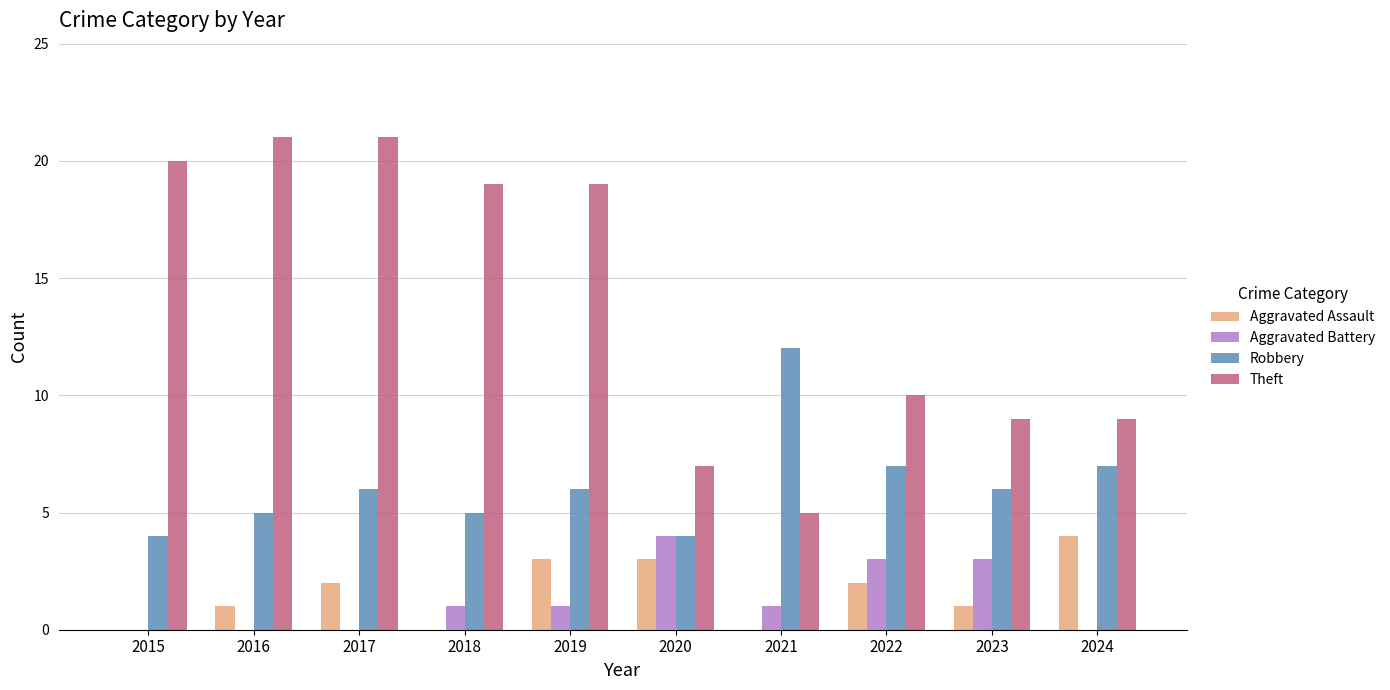

What is the total value across all series at 2024?

20